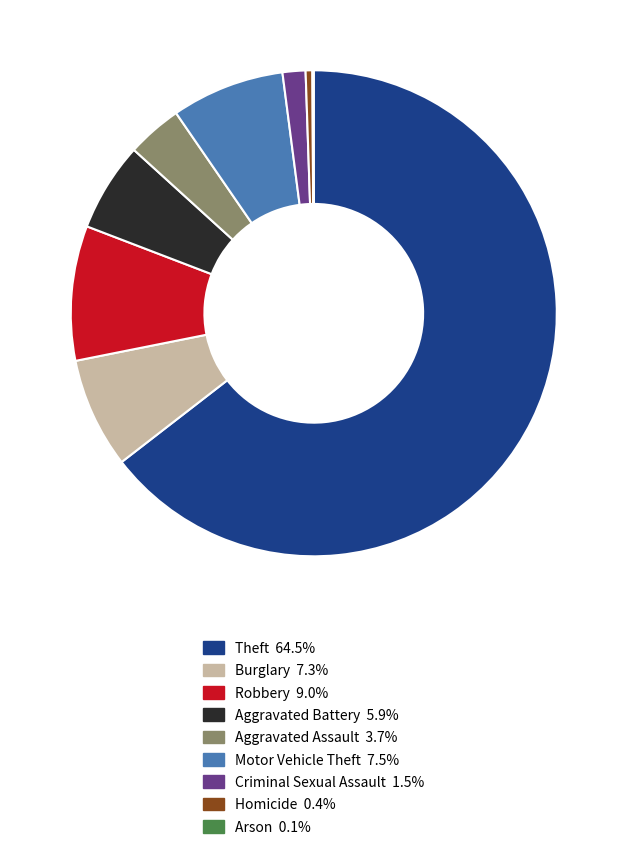

Is the sum of Burglary and Motor Vehicle Theft greater than half?

No